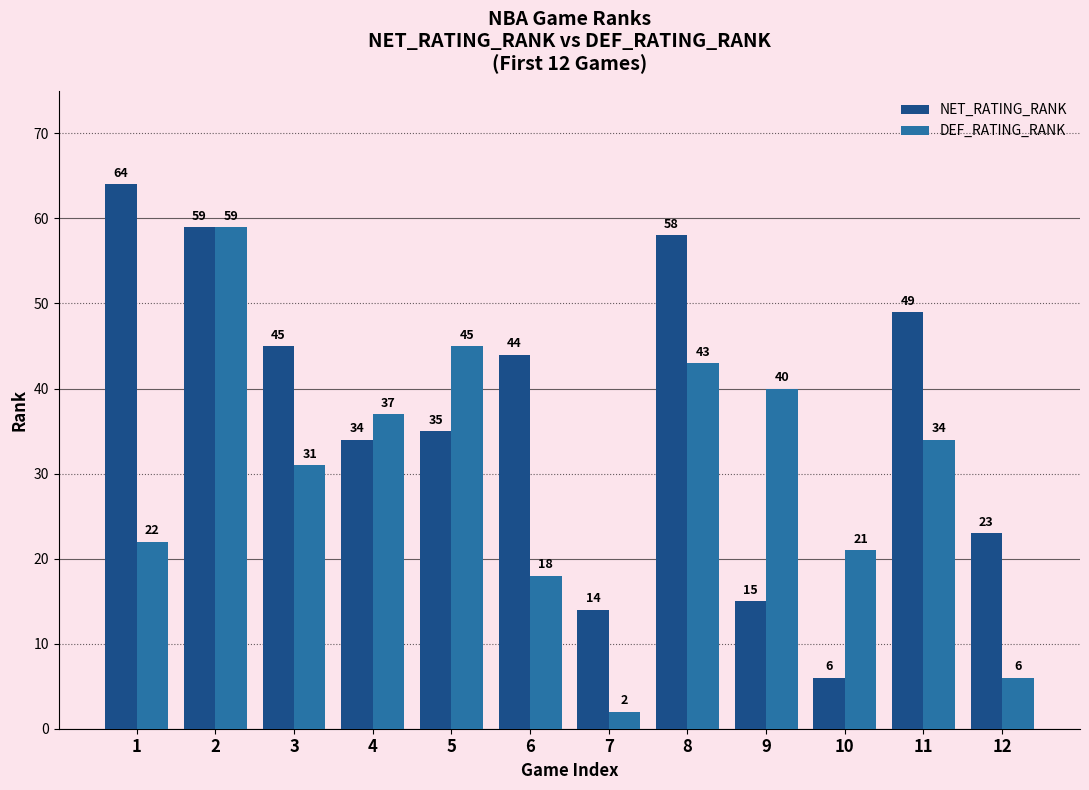

What is the spread (max minus min) of values at 9?

25